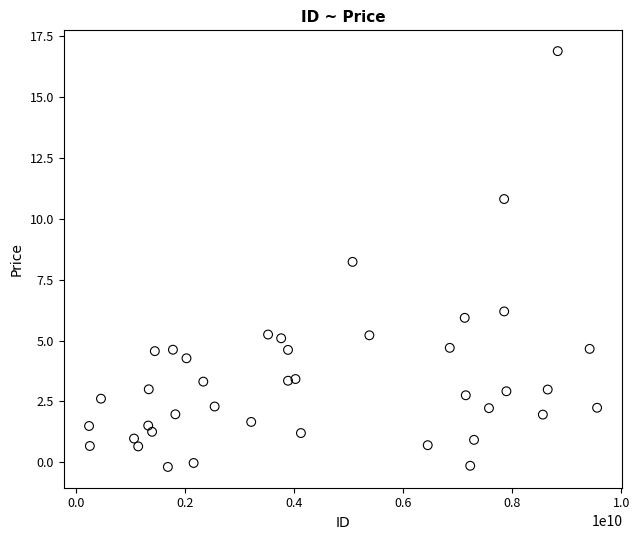

What is the range of Y values (max minus min)?

17.1